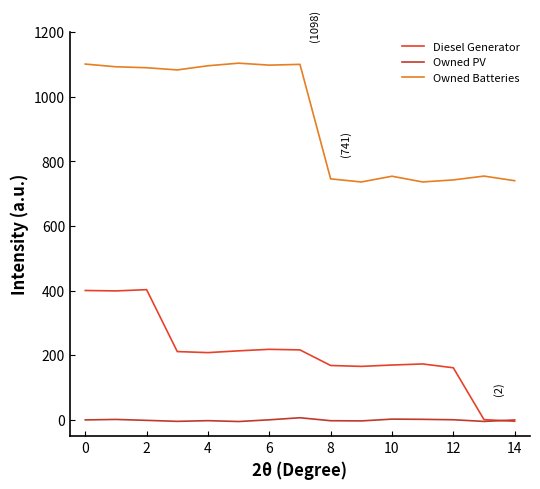

How many lines are shown in the chart?

3